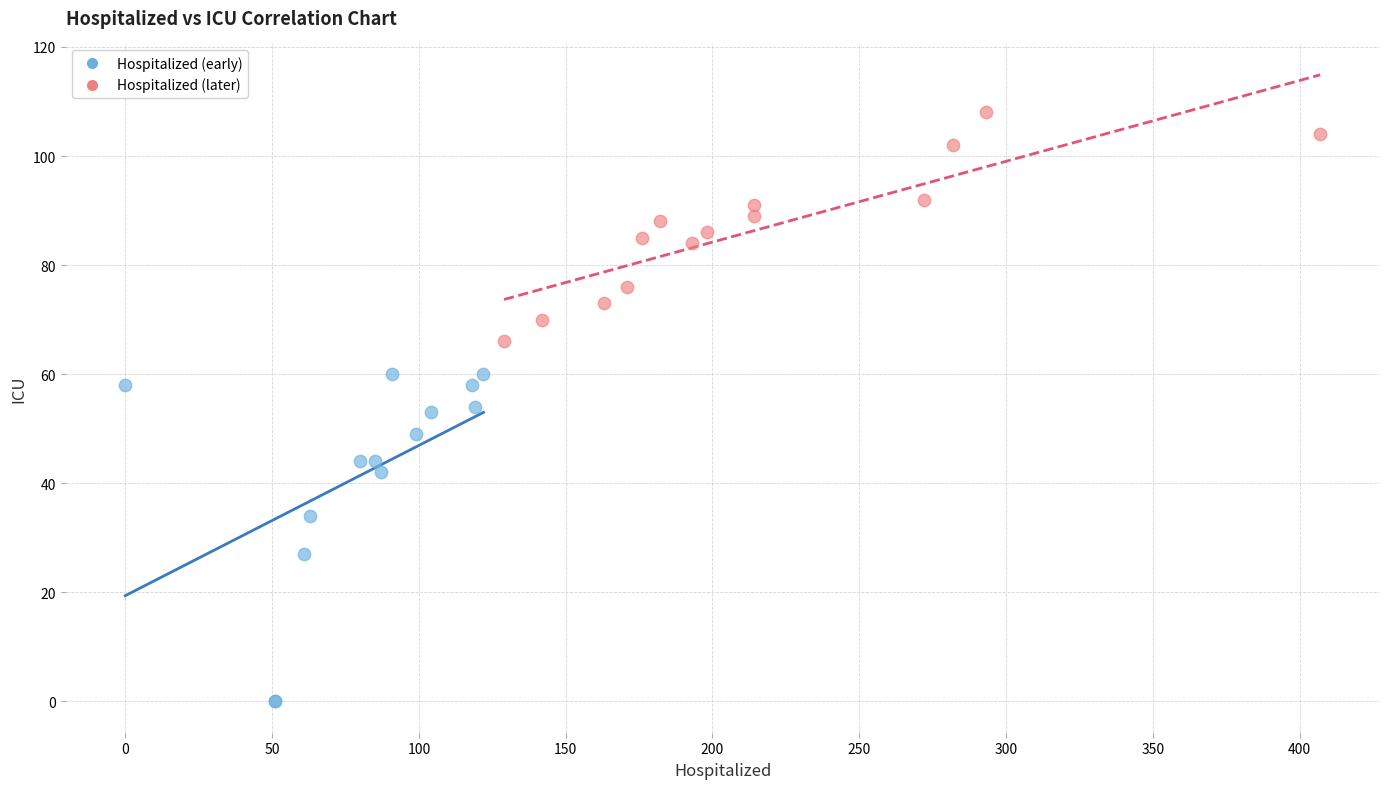

Which series has the widest spread of Y values?

Hospitalized (early)